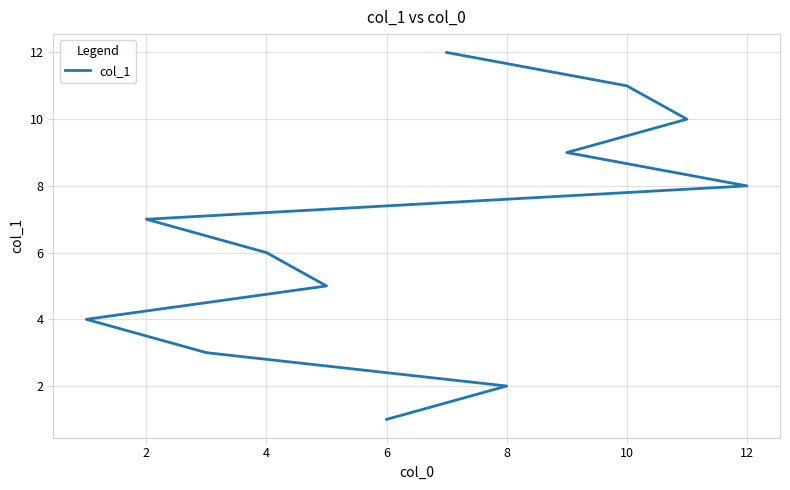

What is the difference between the second highest and minimum values?

10